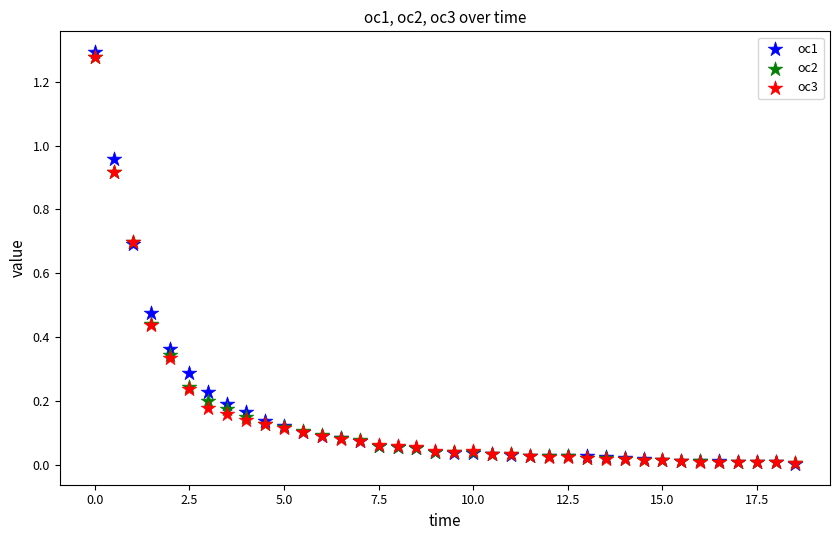

What are all the series names shown in the legend?

oc1, oc2, oc3